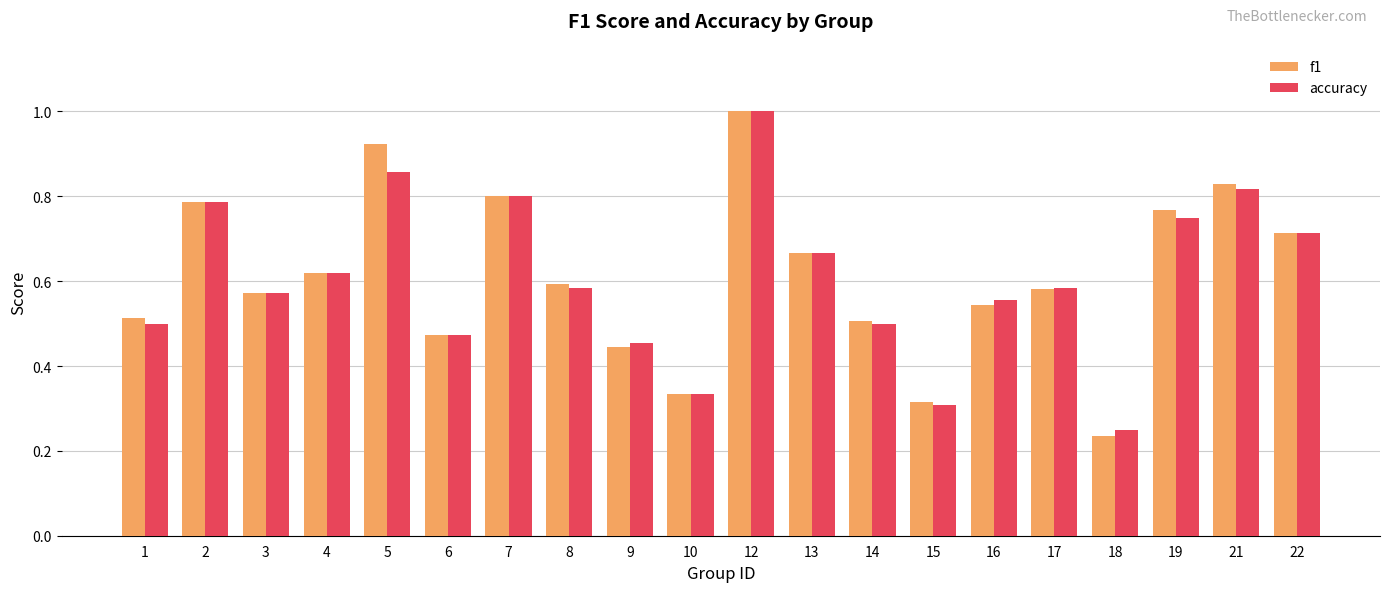

Which category has the highest value in the accuracy series?

12